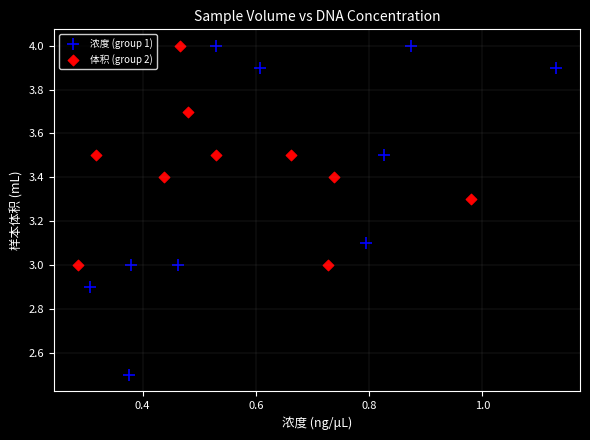

Which series contains the lowest Y value?

浓度 (group 1)